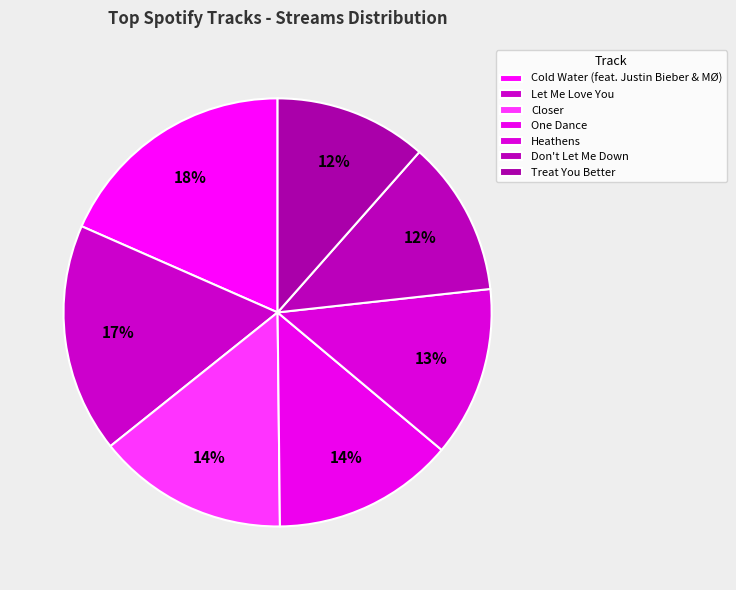

The Closer slice represents 26% of the pie. True or false?

False